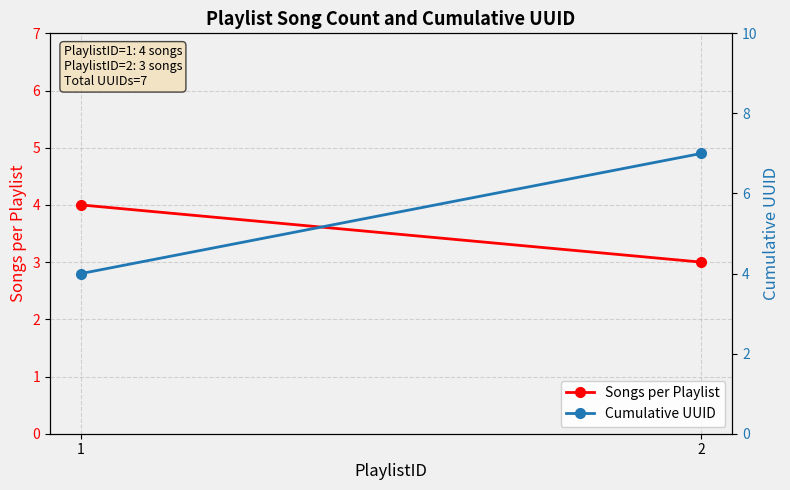

Reading right to left, list all the values displayed in this chart.

Songs per Playlist: 2=3	1=4
Cumulative UUID: 2=7	1=4